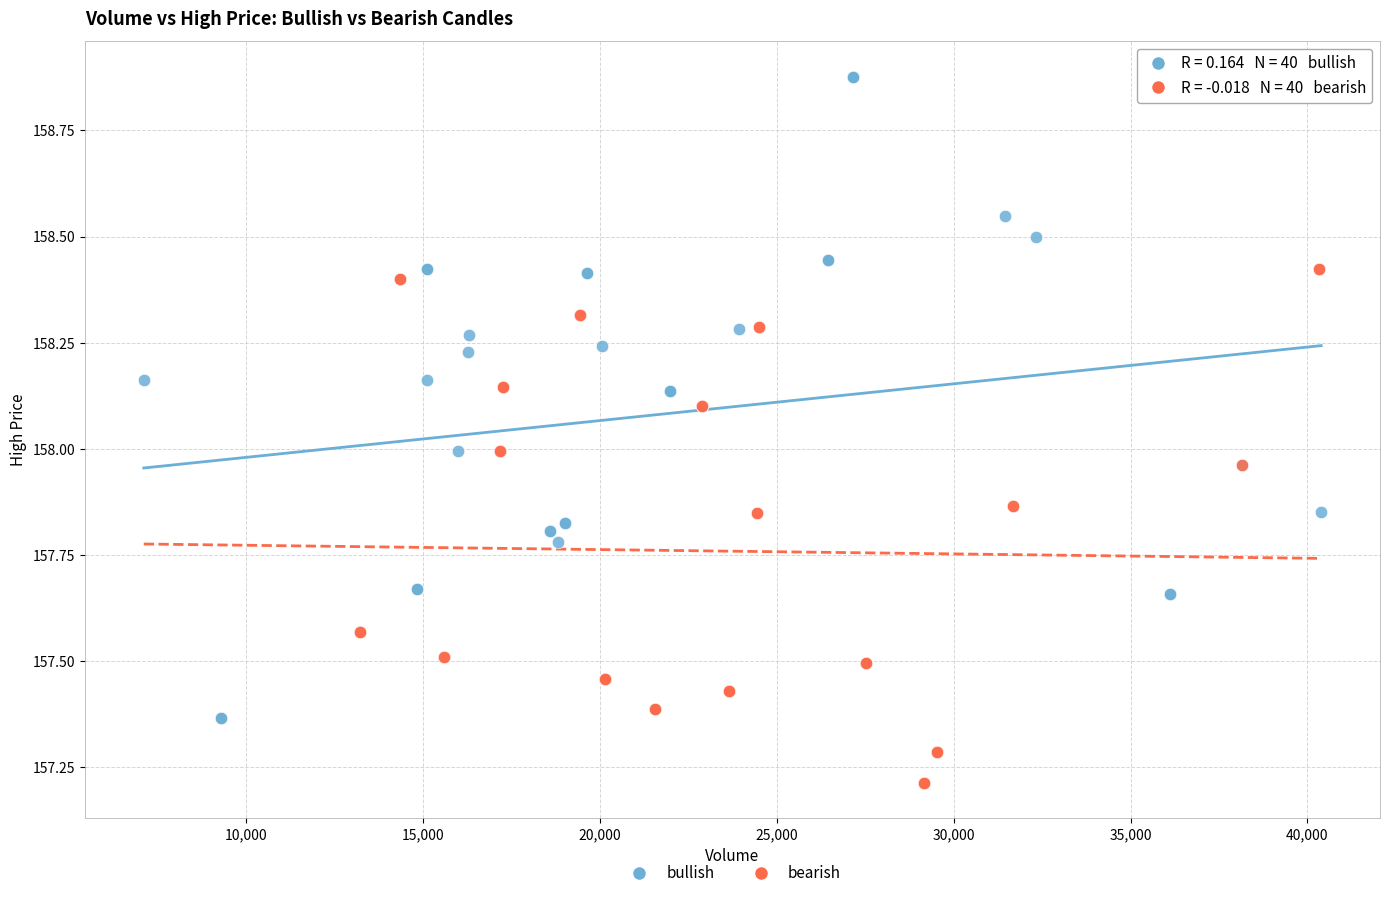

Which series has the largest Y range (max minus min)?

bullish